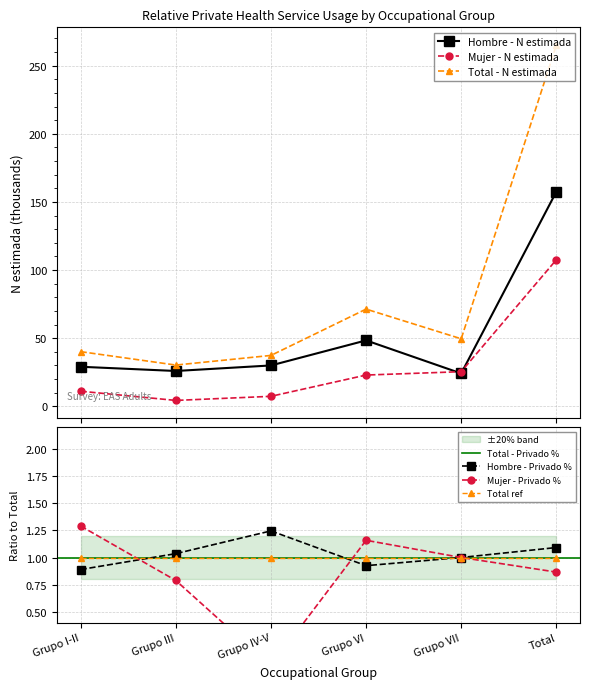

List the labels in order of Mujer - N estimada value, smallest first.

Grupo III, Grupo IV-V, Grupo I-II, Grupo VI, Grupo VII, Total